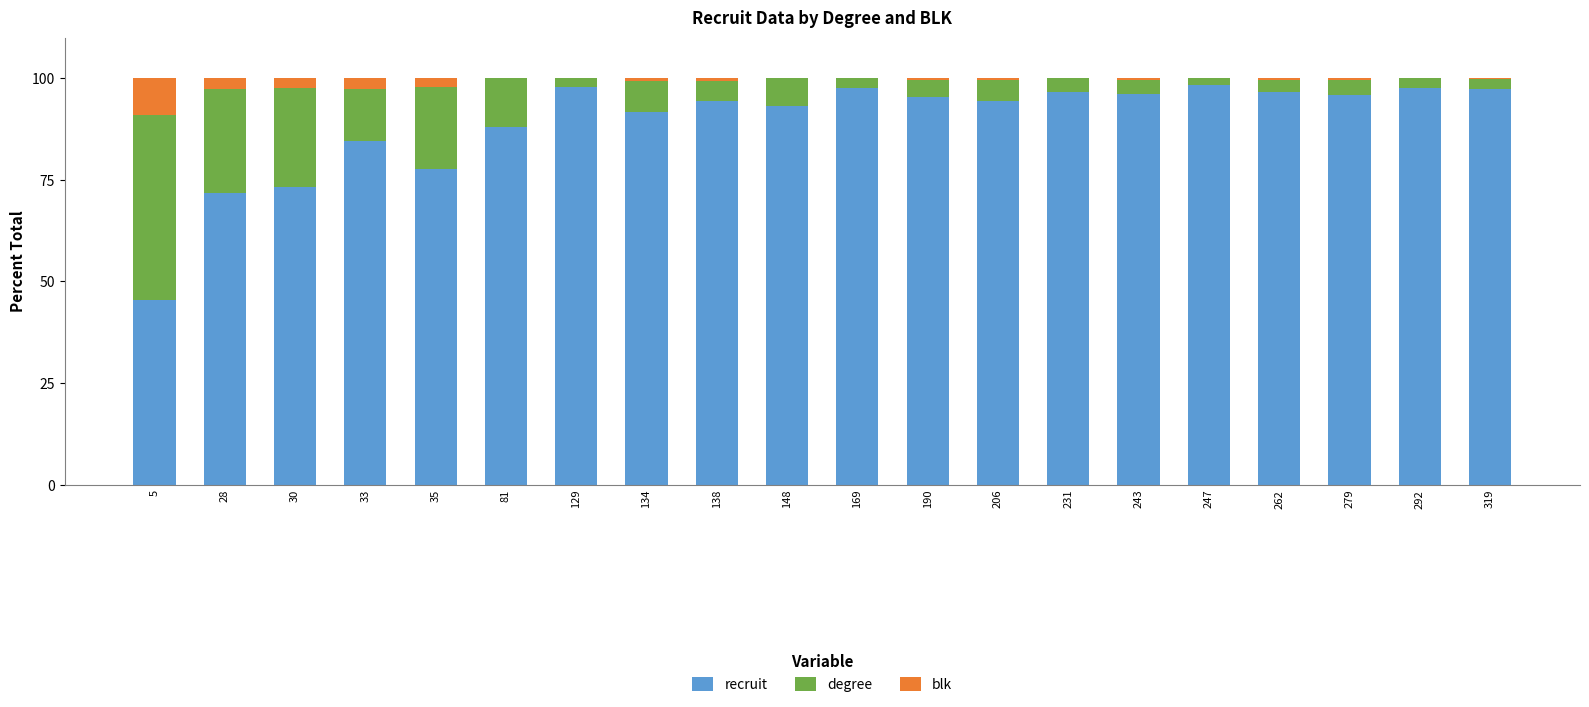

The recruit series shows 107.0 at 28. True or false?

False